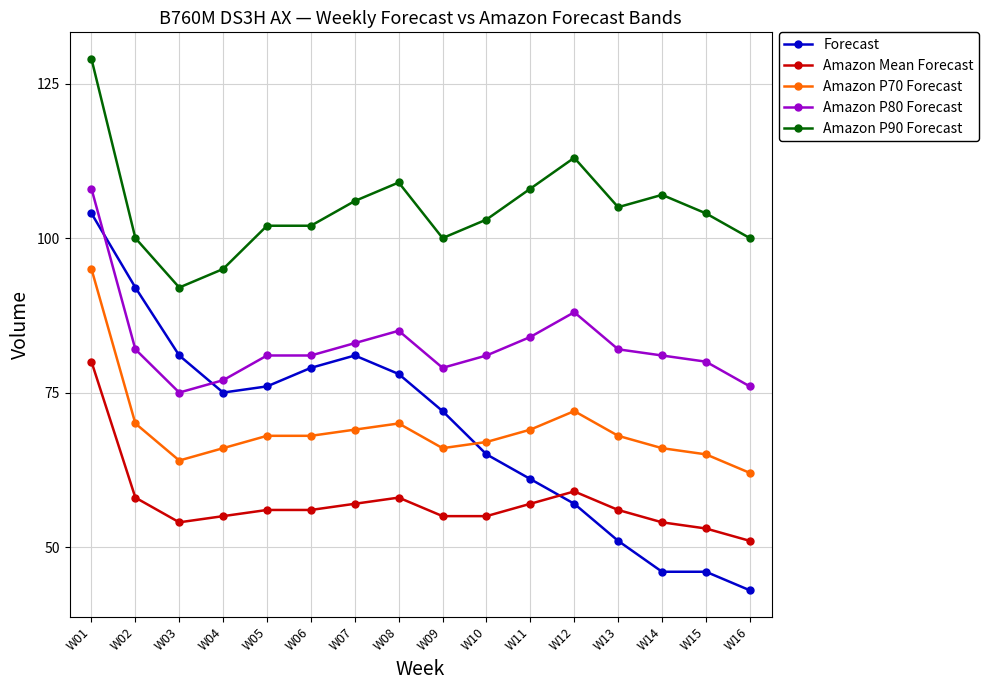

Reading left to right, list all the values displayed in this chart.

Forecast: W01=104	W02=92	W03=81	W04=75	W05=76	W06=79	W07=81	W08=78	W09=72	W10=65	W11=61	W12=57	W13=51	W14=46	W15=46	W16=43
Amazon Mean Forecast: W01=80	W02=58	W03=54	W04=55	W05=56	W06=56	W07=57	W08=58	W09=55	W10=55	W11=57	W12=59	W13=56	W14=54	W15=53	W16=51
Amazon P70 Forecast: W01=95	W02=70	W03=64	W04=66	W05=68	W06=68	W07=69	W08=70	W09=66	W10=67	W11=69	W12=72	W13=68	W14=66	W15=65	W16=62
Amazon P80 Forecast: W01=108	W02=82	W03=75	W04=77	W05=81	W06=81	W07=83	W08=85	W09=79	W10=81	W11=84	W12=88	W13=82	W14=81	W15=80	W16=76
Amazon P90 Forecast: W01=129	W02=100	W03=92	W04=95	W05=102	W06=102	W07=106	W08=109	W09=100	W10=103	W11=108	W12=113	W13=105	W14=107	W15=104	W16=100